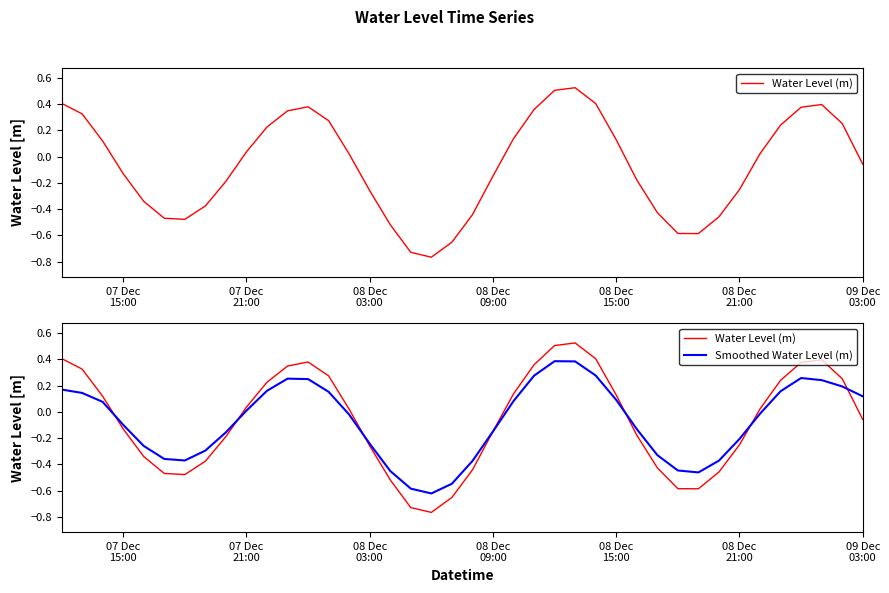

Which series ends up on top after the final intersection of Water Level (m) and Smoothed Water Level (m)?

Smoothed Water Level (m)